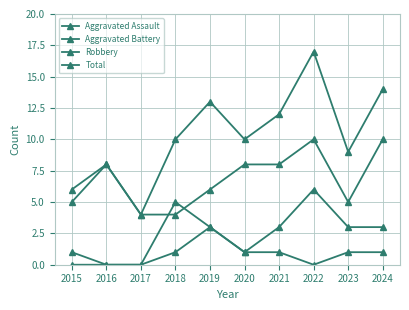

What is the sum of all Aggravated Battery values?

25